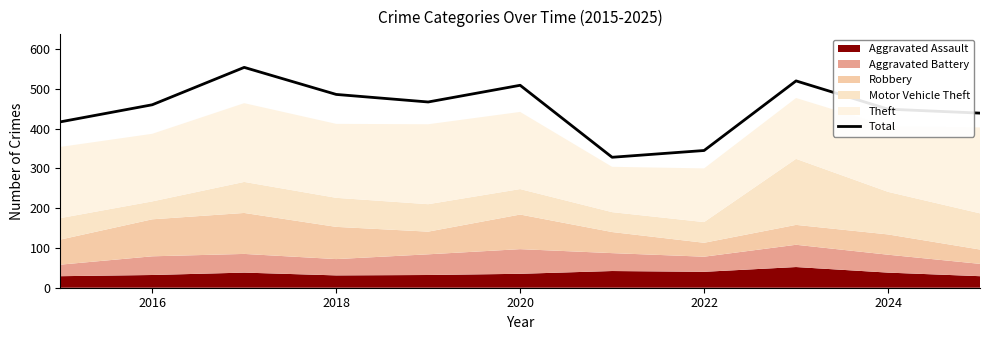

What is the highest value of the Total series?

554